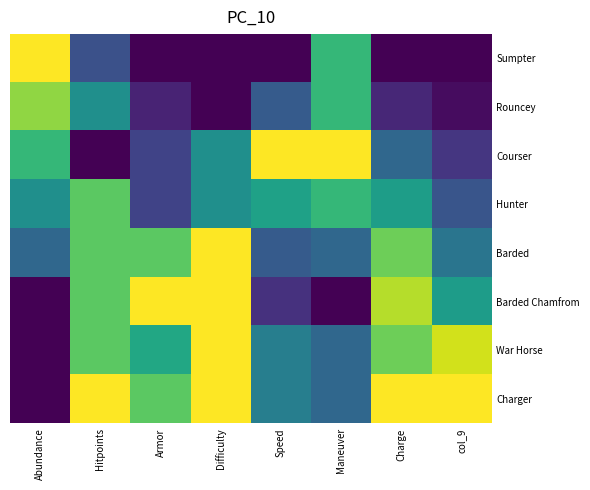

At which category is the sum across all series the highest?

Difficulty